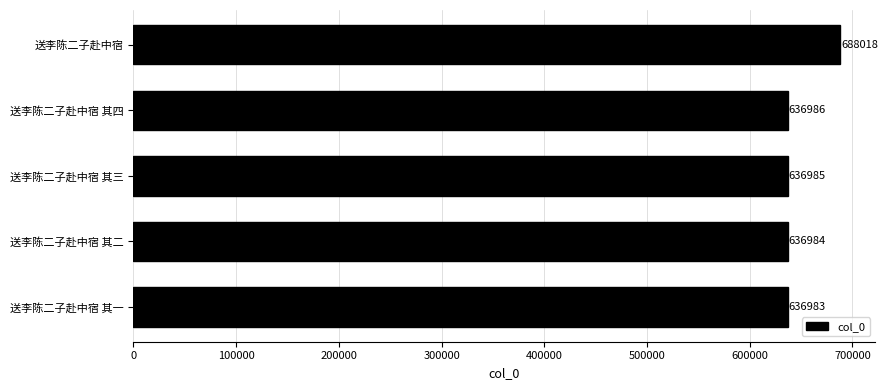

How many values are below 636985?

2